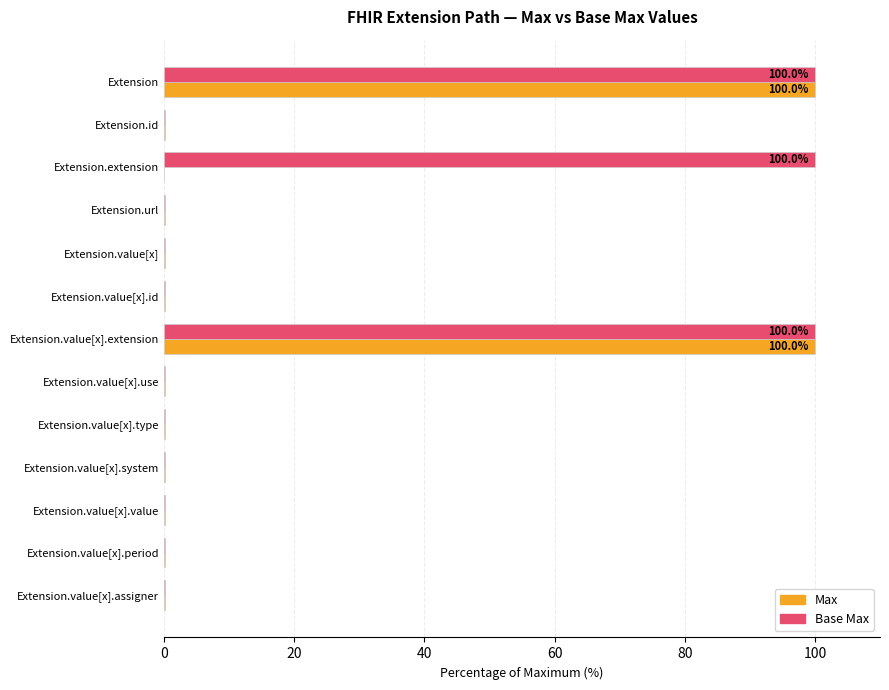

What is the sum of all Max values?

201.0